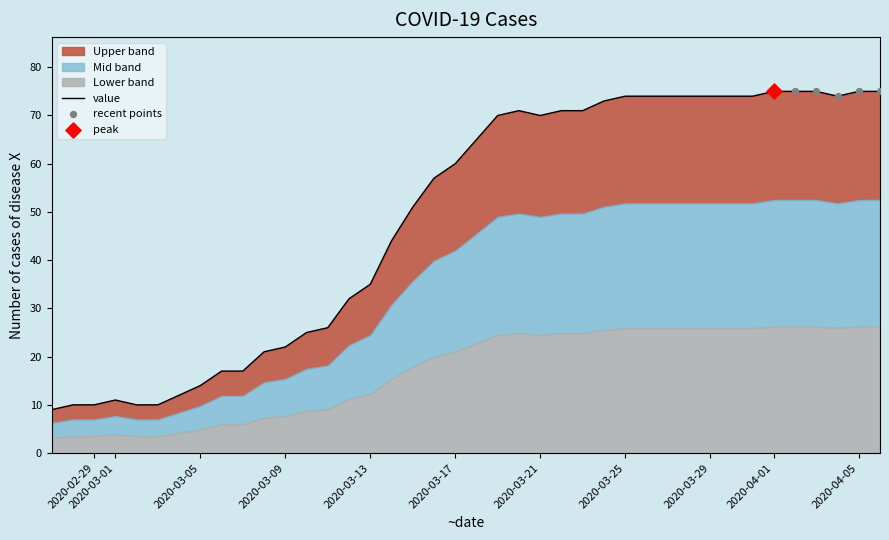

Between 2020-04-03 and 2020-03-02, which is larger?

2020-04-03